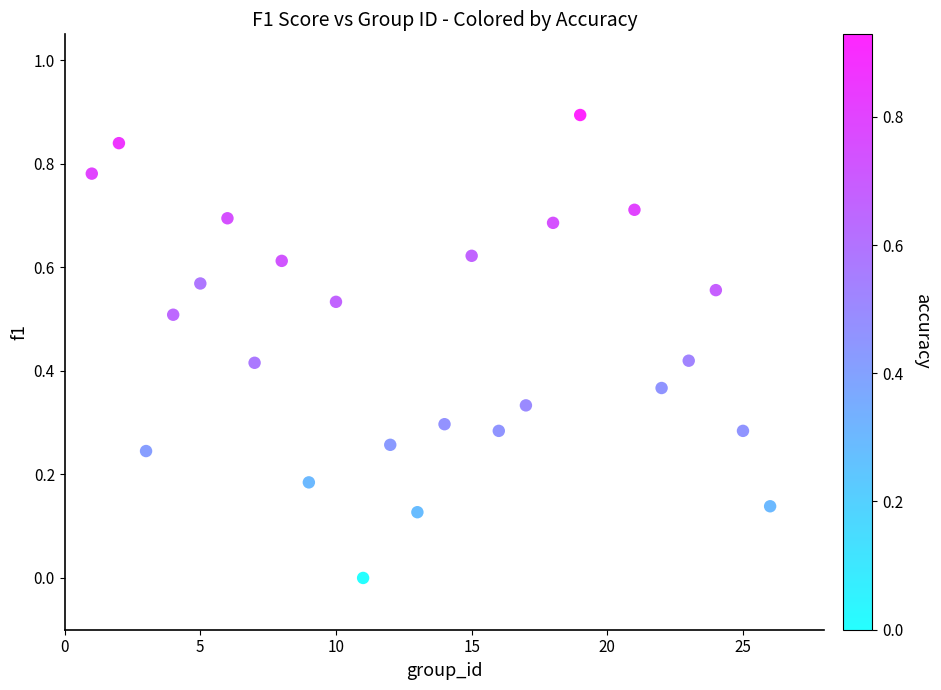

What is the range of Y values (max minus min)?

0.9